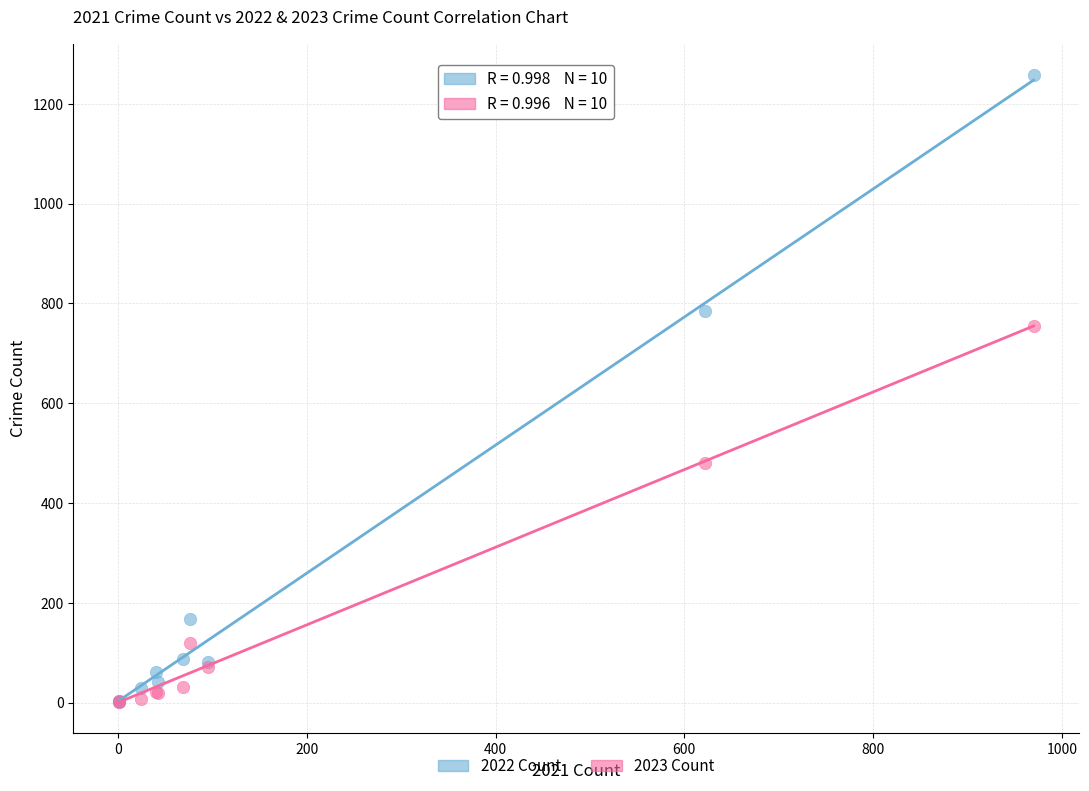

In the 2023 Count series, what Y value is closest to 378?

481